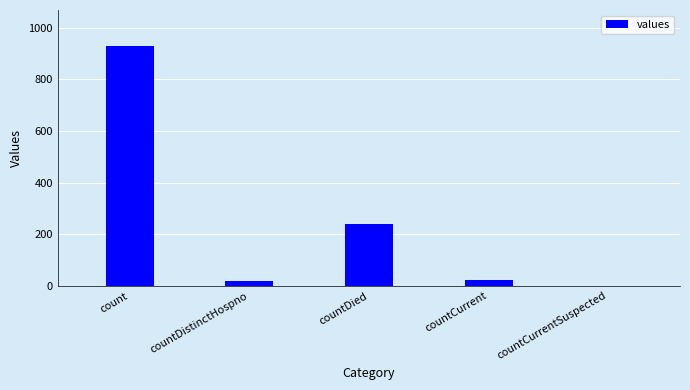

What is the change in value from countDistinctHospno to countDied?

+222